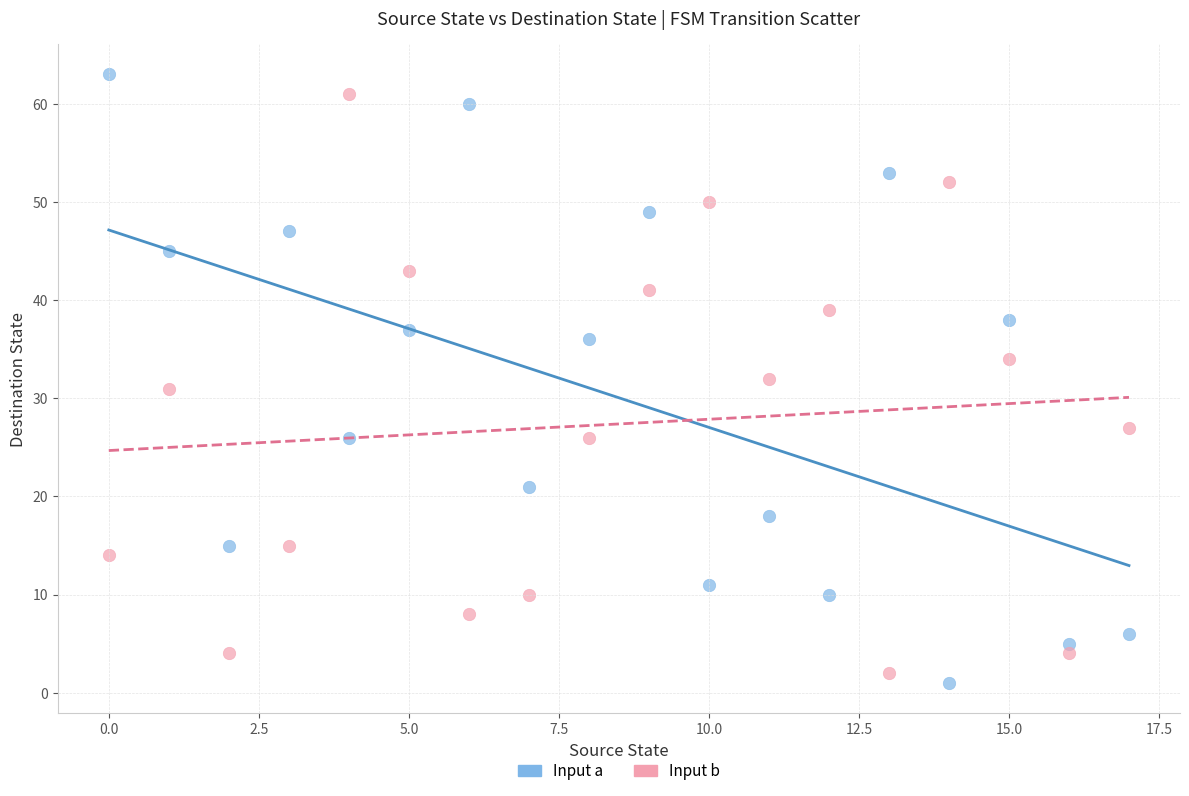

Across all data points, what is the range of Y values (max minus min)?

62